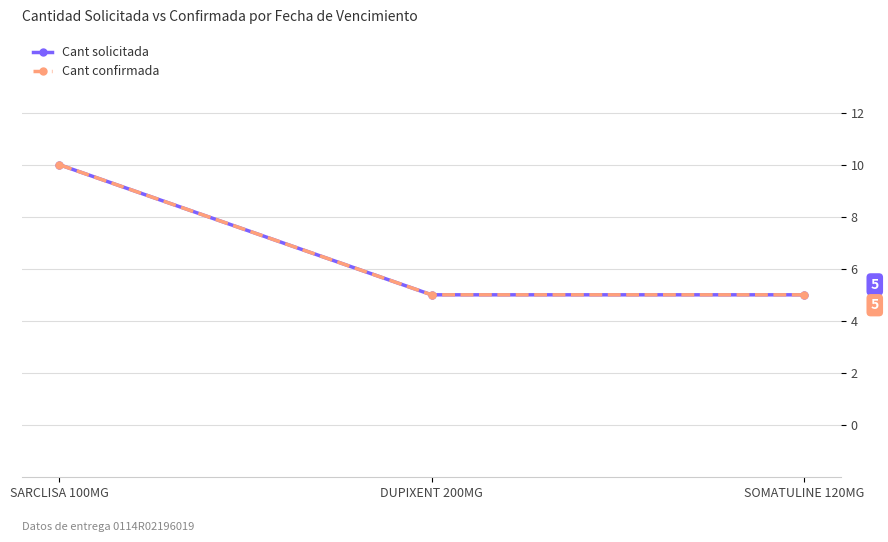

Does the chart have visible grid lines?

Yes